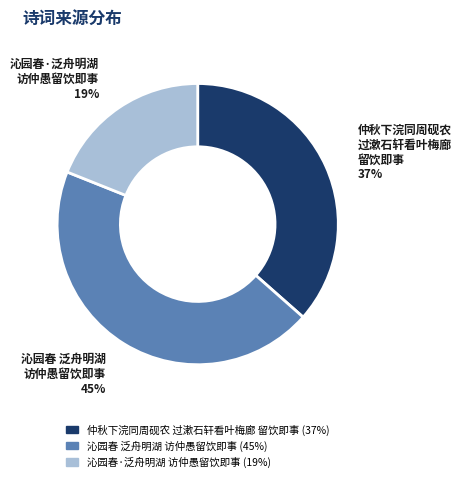

To the nearest percent, what percentage of the pie is 仲秋下浣同周砚农 过漱石轩看叶梅廊 留饮即事?

37%